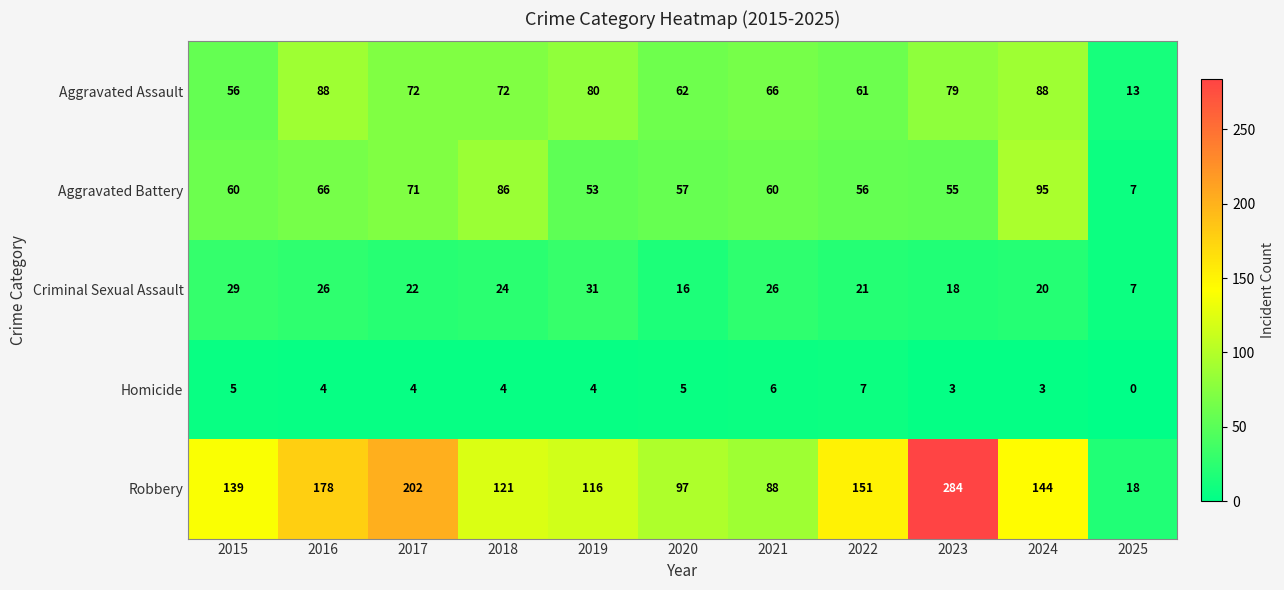

Where is Aggravated Battery nearest to the value 51?

2019